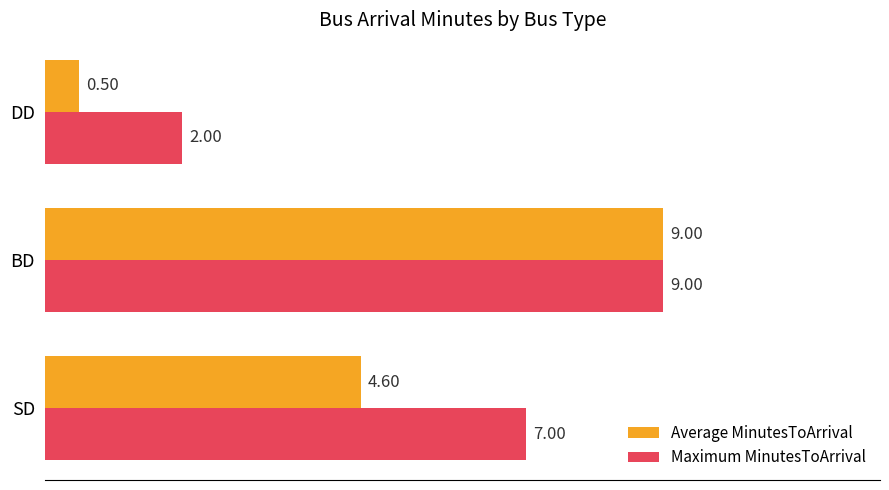

Which series has the largest total across all categories?

Maximum MinutesToArrival